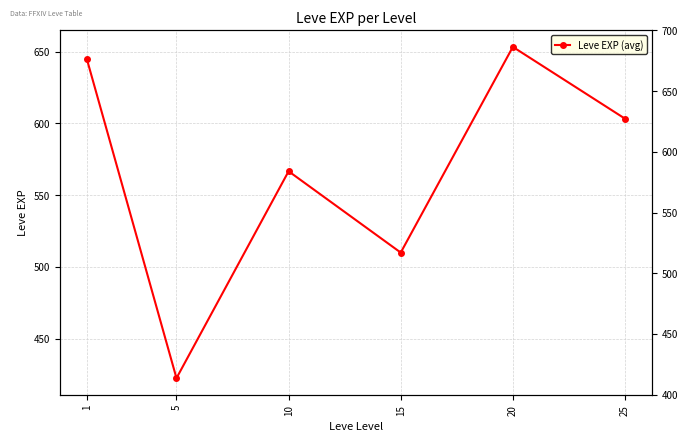

How many data points does each series have?

6